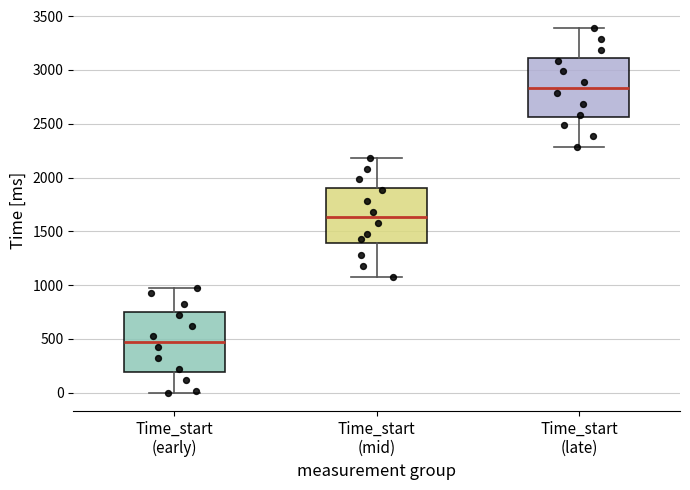

Reading left to right, transcribe this box plot: for each box, give where its median line is, the range the box spans, and where its two whiskers end, as read against the y-axis. The values are not printed on the chart, so give them approximately, as read against the axis.

Time_start (early): median 450, box 200 to 750, whiskers 0 to 1000
Time_start (mid): median 1650, box 1400 to 1900, whiskers 1100 to 2200
Time_start (late): median 2850, box 2550 to 3100, whiskers 2300 to 3400